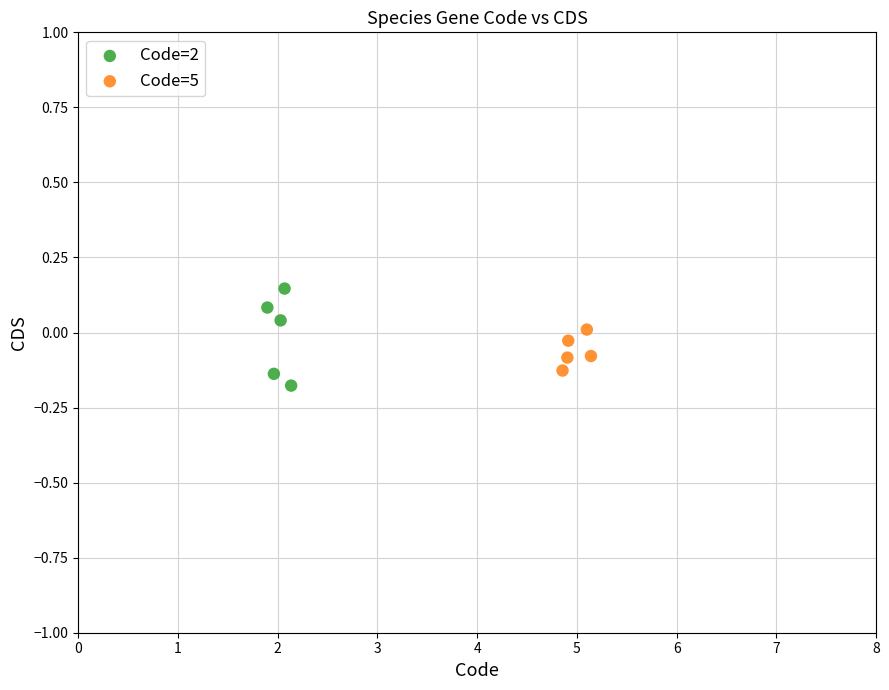

Which series reaches the minimum Y coordinate?

Code=2